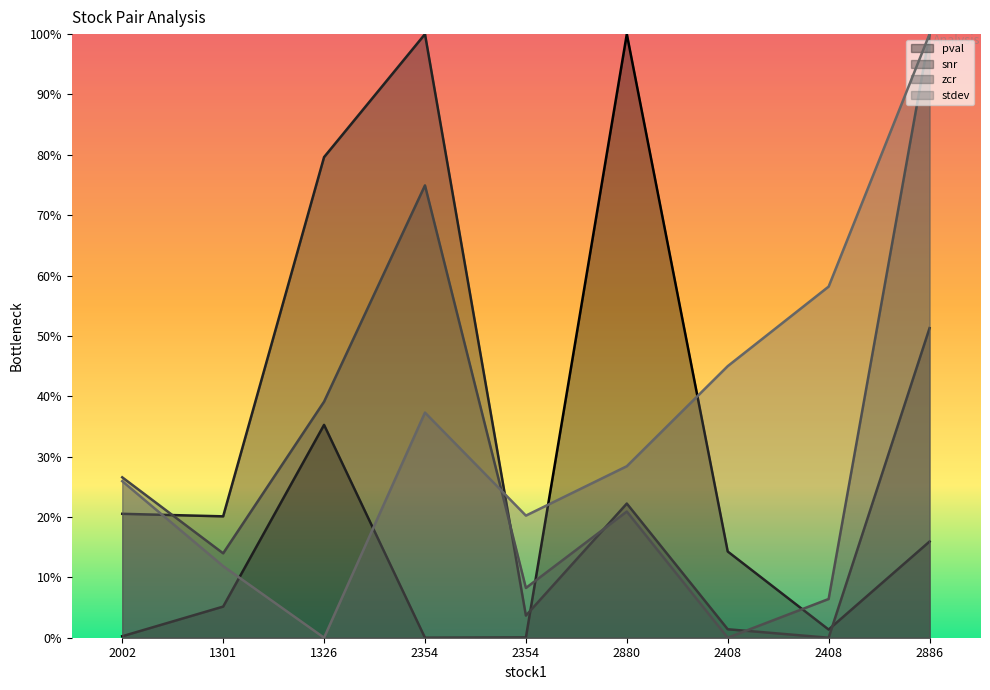

What is the difference between the maximum and minimum values in the zcr series?

1.0